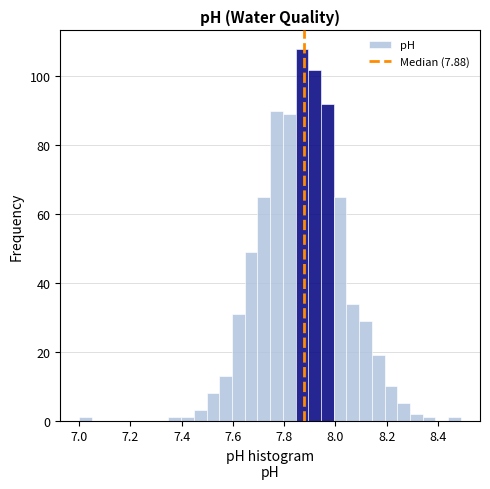

Around what value on the x-axis is the tallest bar? Give the approximate position of its centre, as read against the axis.

7.86